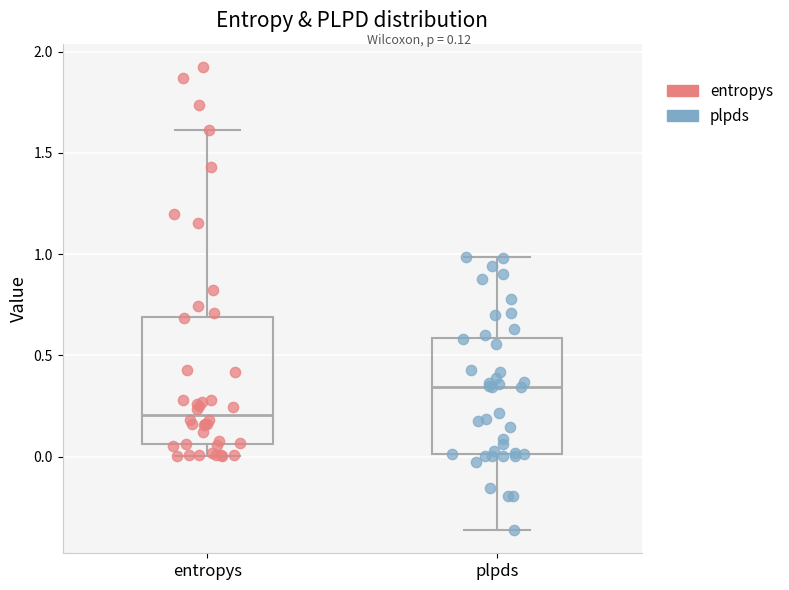

Which box's median line is the lowest?

entropys